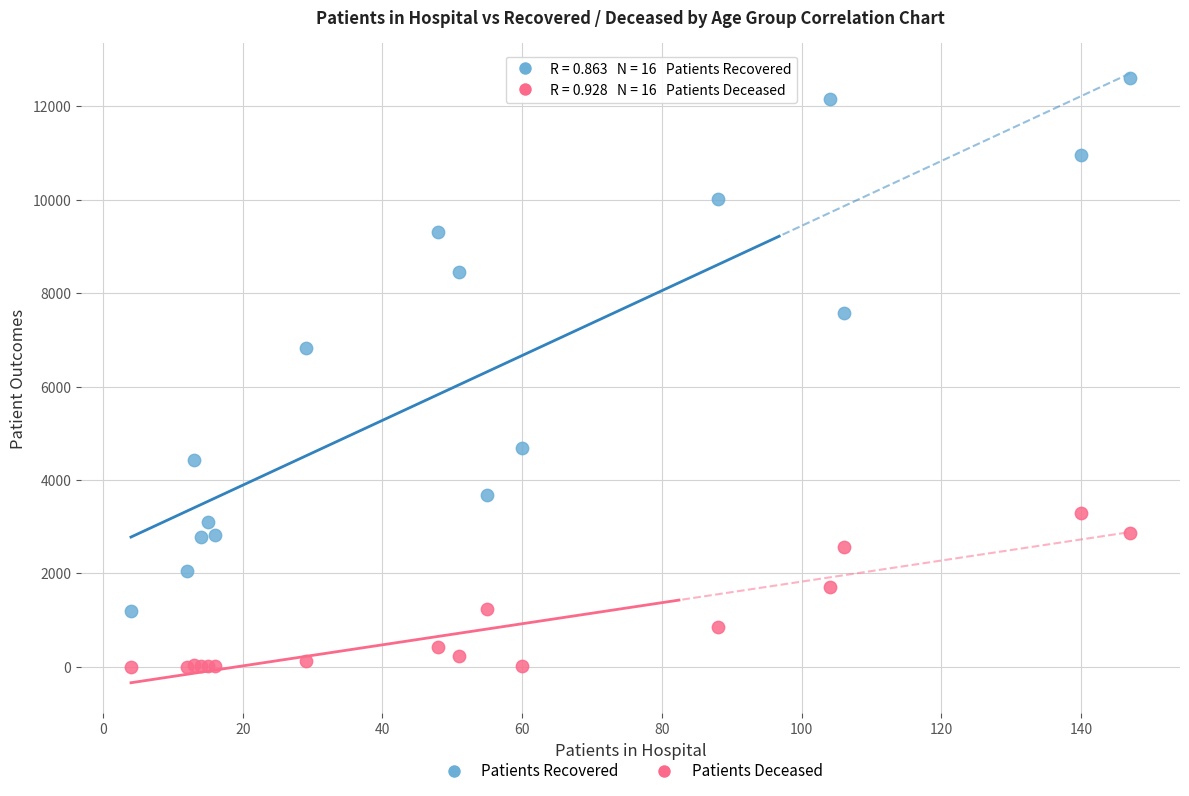

Which series reaches the maximum Y coordinate?

Patients Recovered